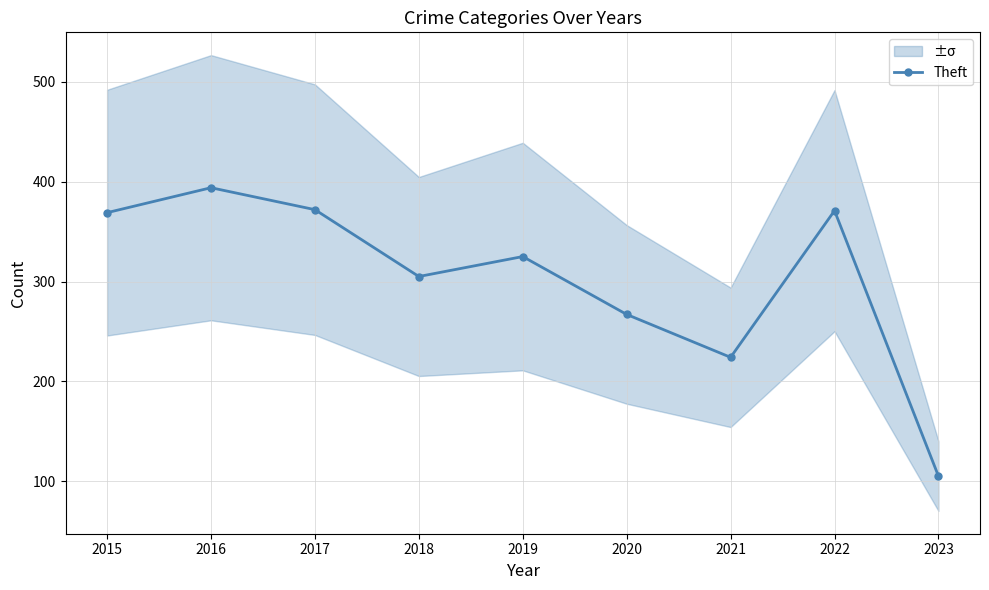

What is the sum of the values at 2017 and 2021?

596